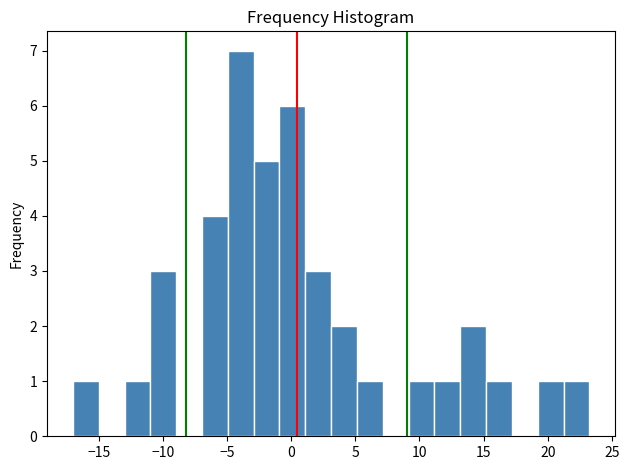

Reading left to right, list every bar in this chart as the range it spans on the x-axis followed by its height. Neither the bar edges nor the heights are printed on the chart, so give them approximately, as read against the axes.

-17.0 to -15.0: 1
-15.0 to -13.0: 0
-13.0 to -11.0: 1
-11.0 to -9.0: 3
-9.0 to -7.0: 0
-7.0 to -5.0: 4
-5.0 to -3.0: 7
-3.0 to -1.0: 5
-1.0 to 1.0: 6
1.0 to 3.0: 3
3.0 to 5.0: 2
5.0 to 7.0: 1
7.0 to 9.0: 0
9.0 to 11.0: 1
11.0 to 13.0: 1
13.0 to 15.0: 2
15.0 to 17.0: 1
17.0 to 19.0: 0
19.0 to 21.0: 1
21.0 to 23.5: 1